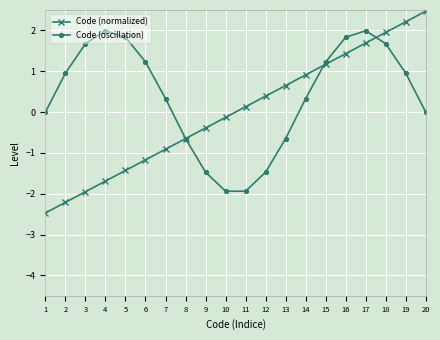

True or false: Code (normalized) has more than 1 interior local peaks.

False